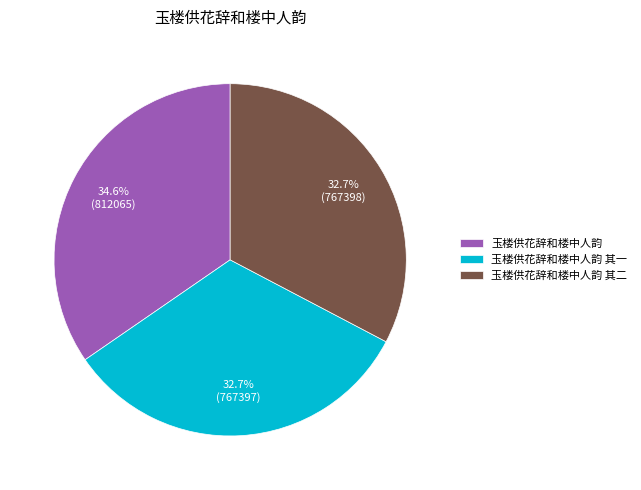

Which slice is the largest?

玉楼供花辞和楼中人韵